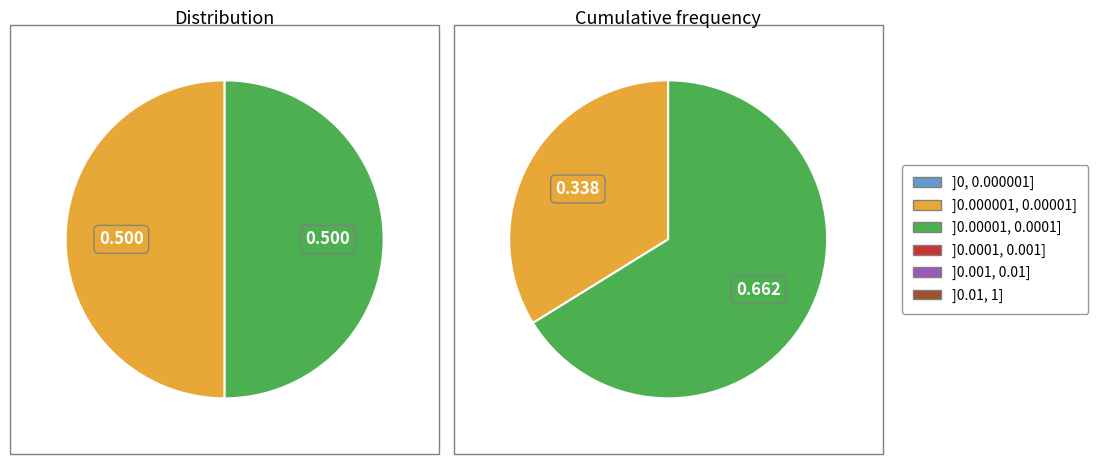

Is 27 the majority of the pie?

No